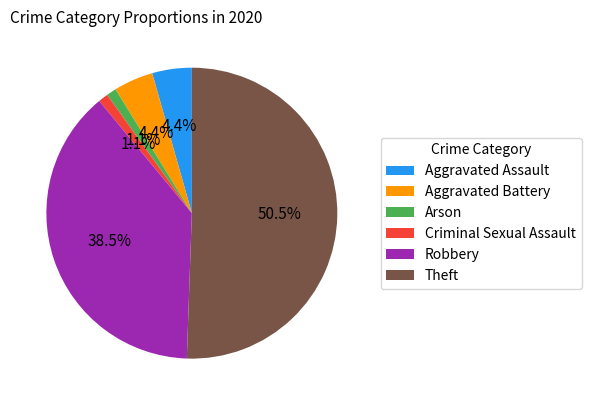

What is the ratio of the value at Aggravated Battery to the value at Theft?

0.1